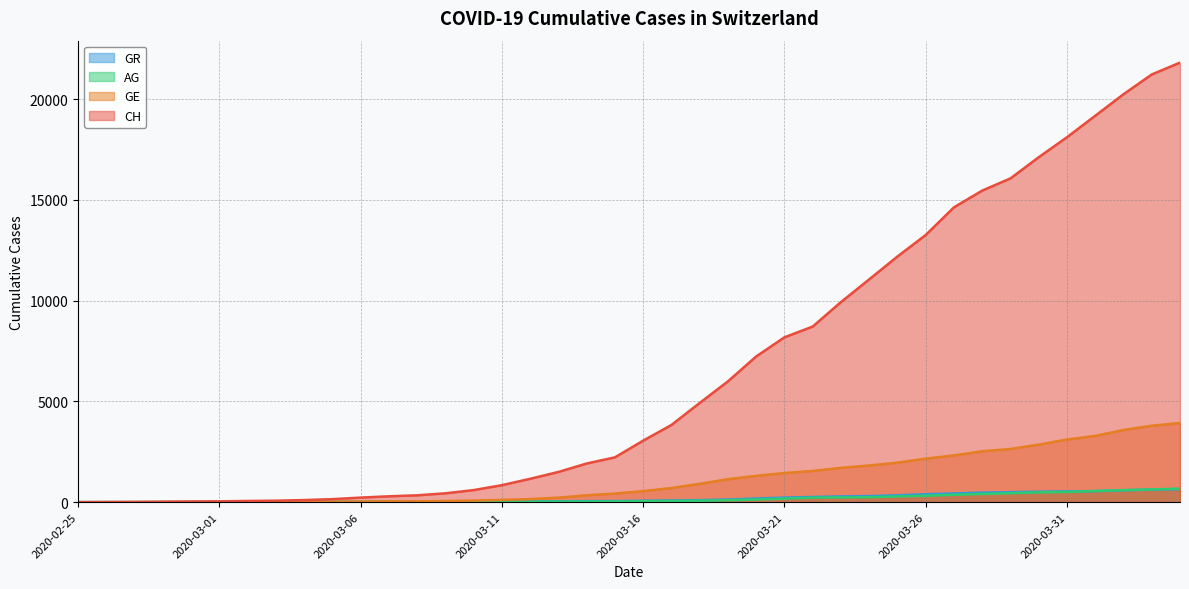

What are all the series names shown in the legend?

GR, AG, GE, CH